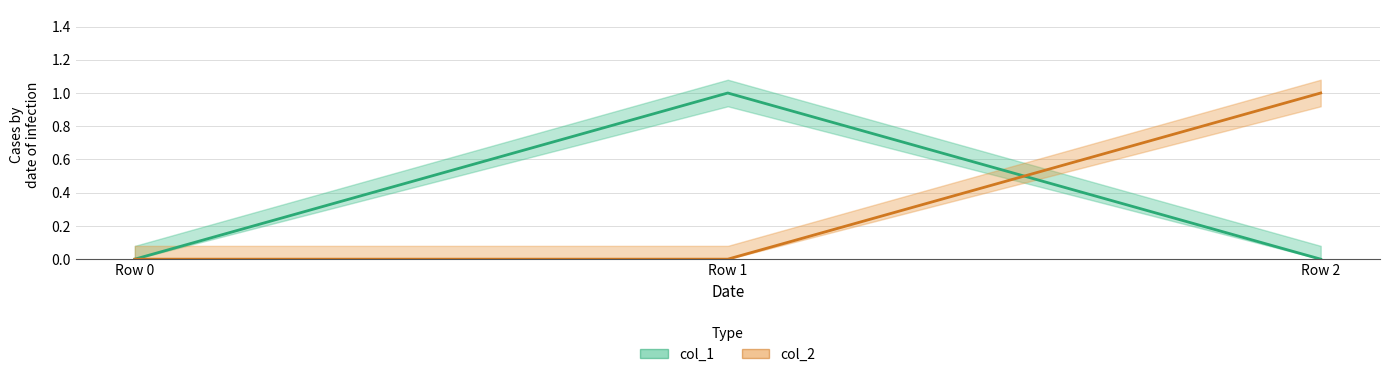

What is the sum of all col_2 values?

1